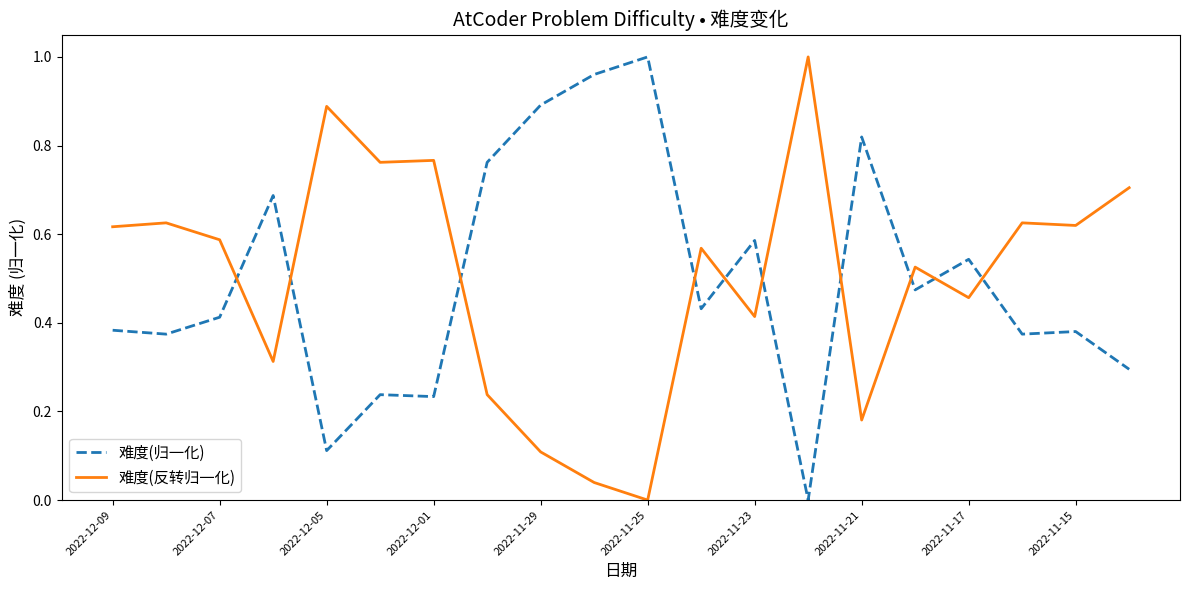

How many times do 难度(归一化) and 难度(反转归一化) cross each other?

10